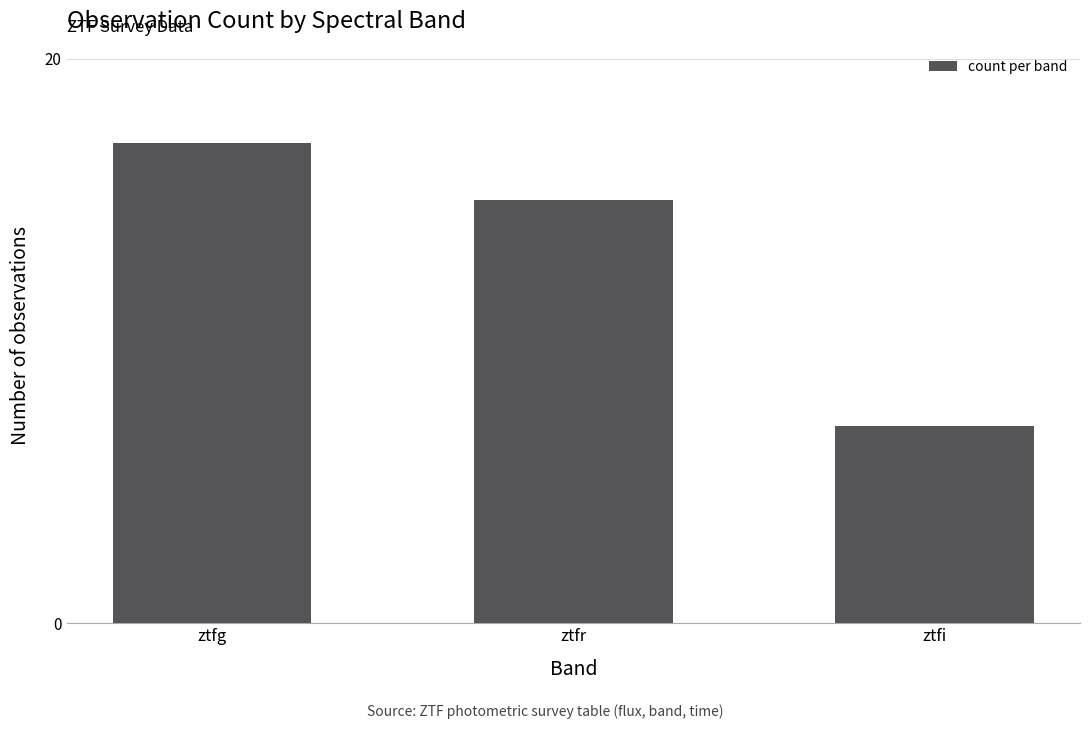

Approximately how many times larger is the value at ztfi compared to ztfr?

0.5